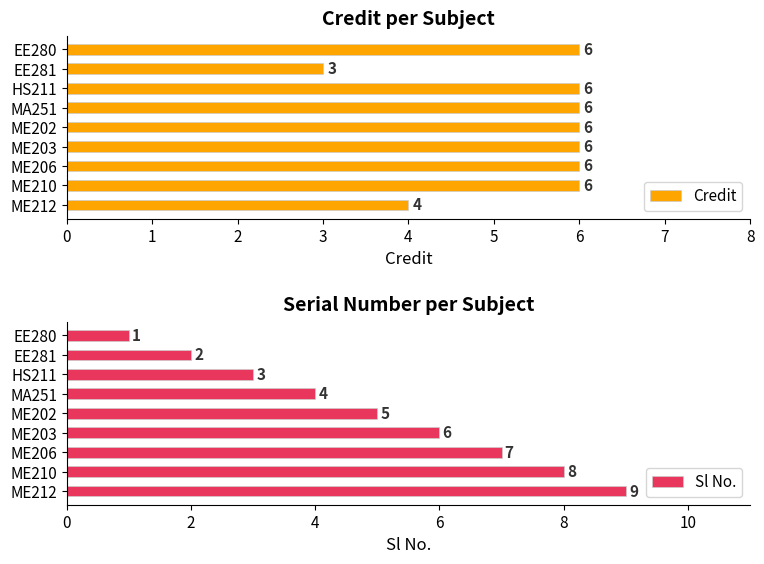

At how many categories does at least one series exceed 1?

9